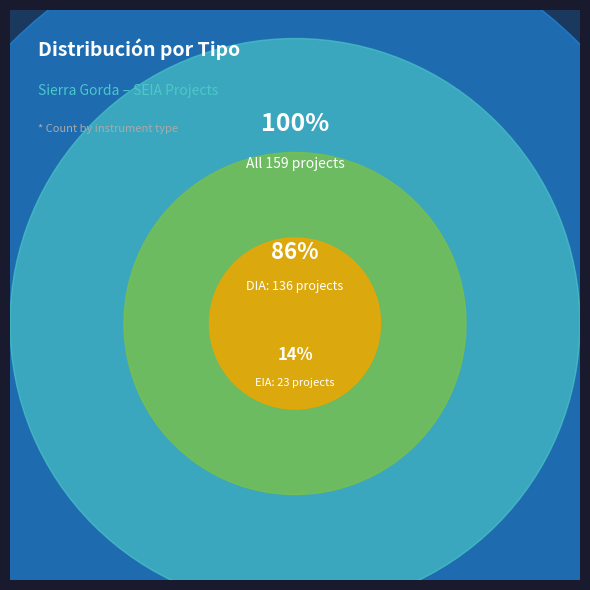

To the nearest percent, what percentage of the pie is DIA?

86%